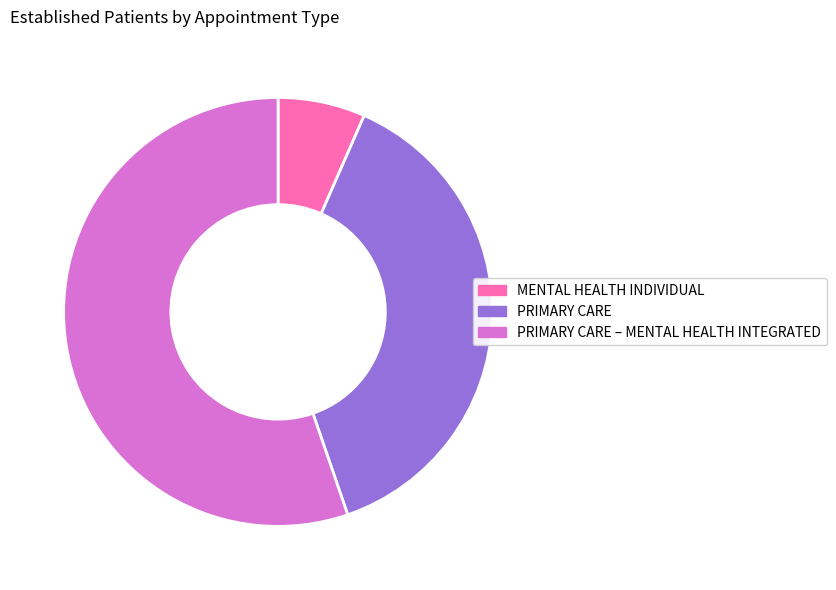

Is it true that MENTAL HEALTH INDIVIDUAL is 1% of the pie?

False